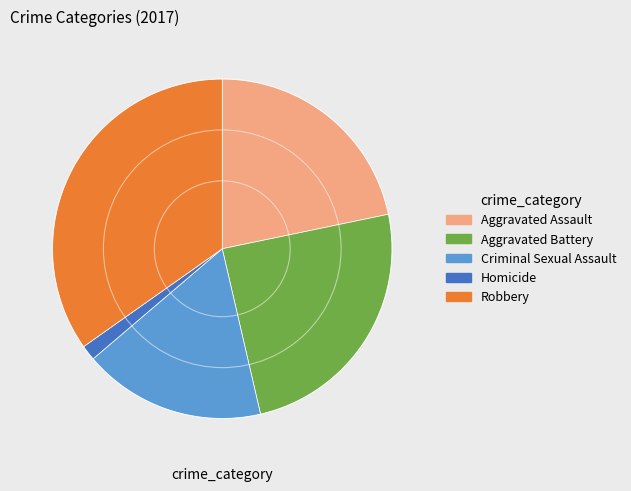

What is the smallest slice in the pie chart?

Homicide